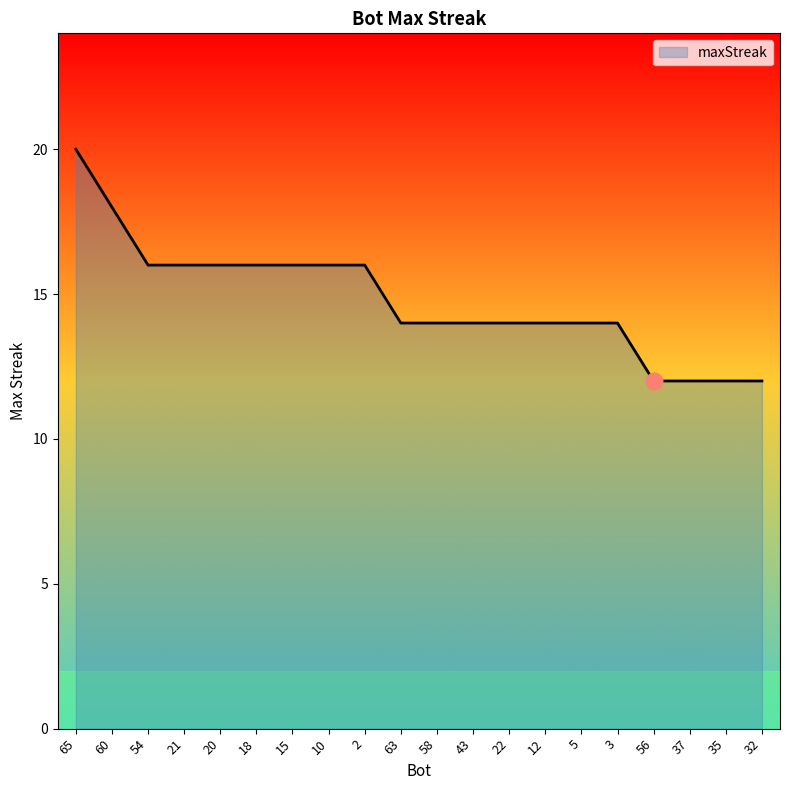

Is it true that the value at 20 is 16?

True